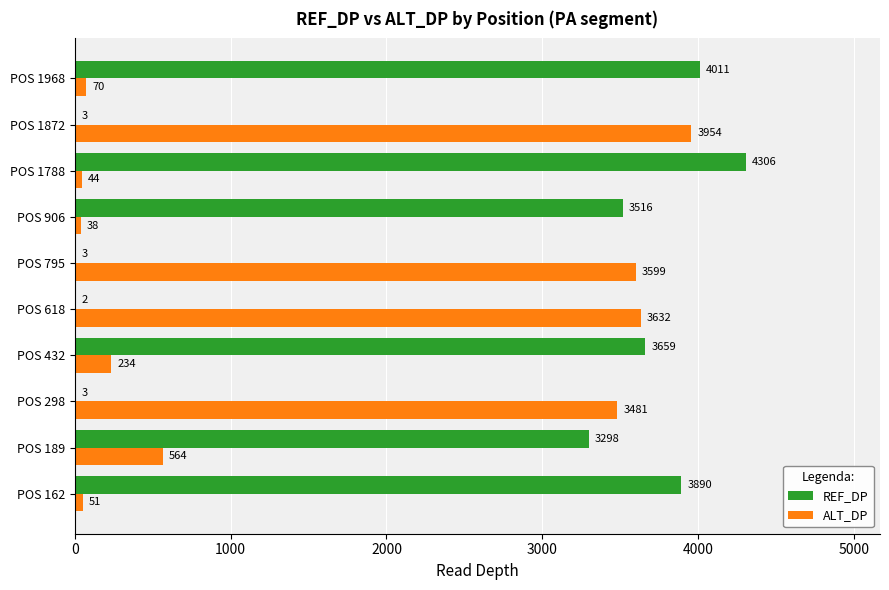

At which category does the chart reach its peak across all series?

POS 1788